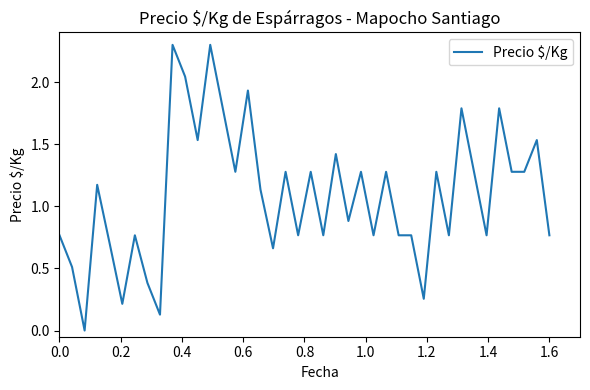

What is the difference between the maximum and minimum values?

2.3